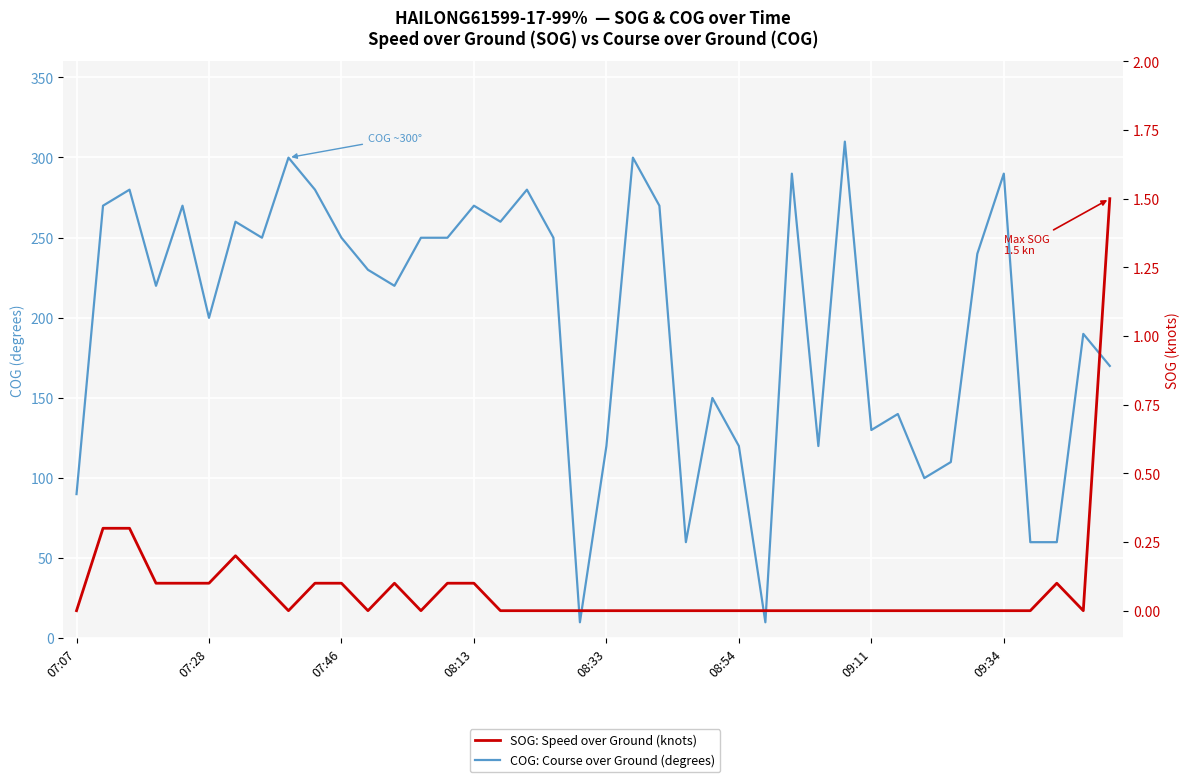

How many values in the COG: Course over Ground (degrees) series are below 239?

20